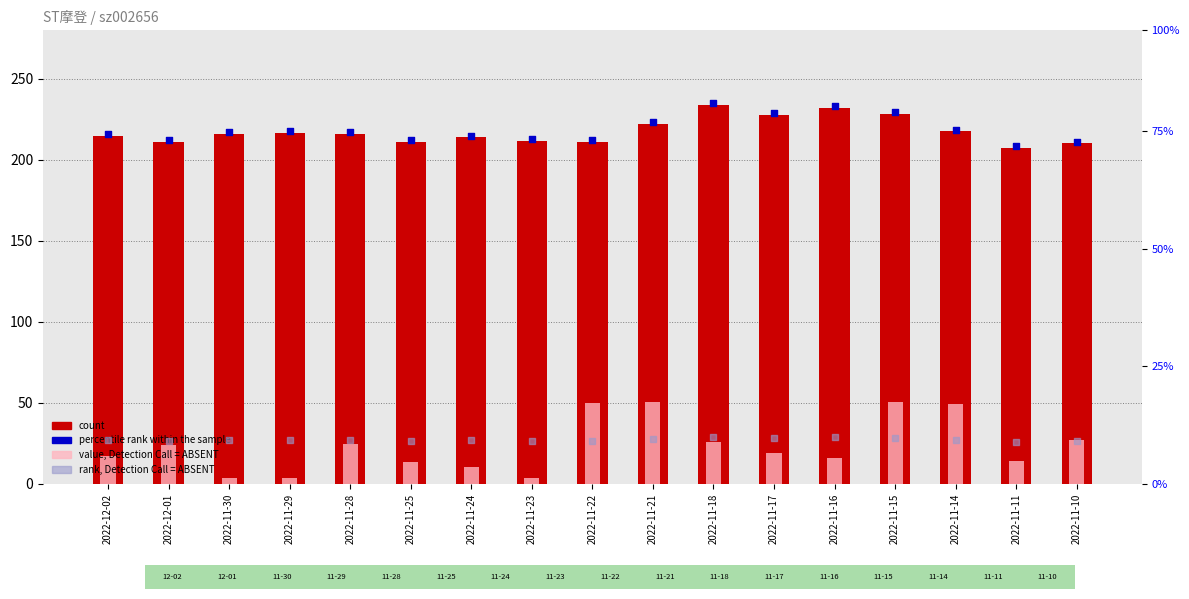

Which series contains the highest Y value?

count